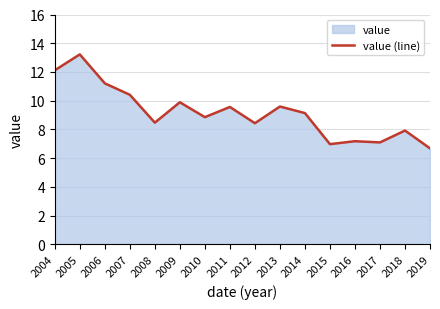

What is the average value?

9.2